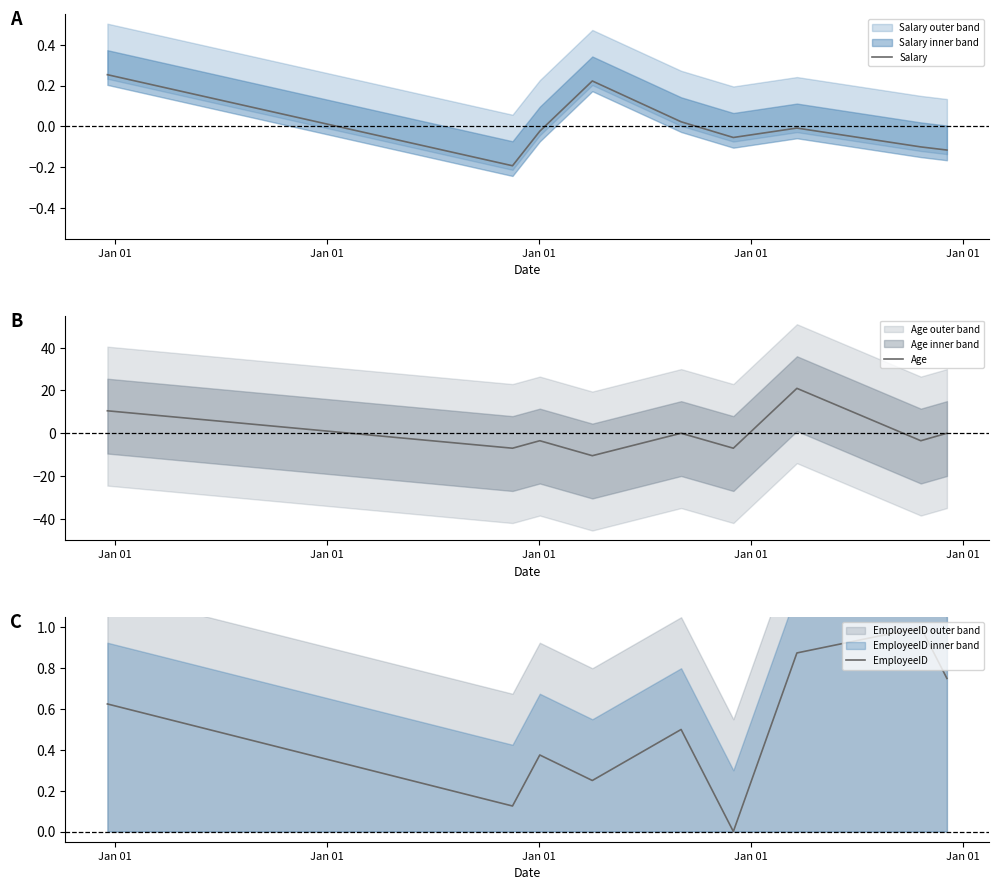

What is the lowest value of the Age series?

-10.5